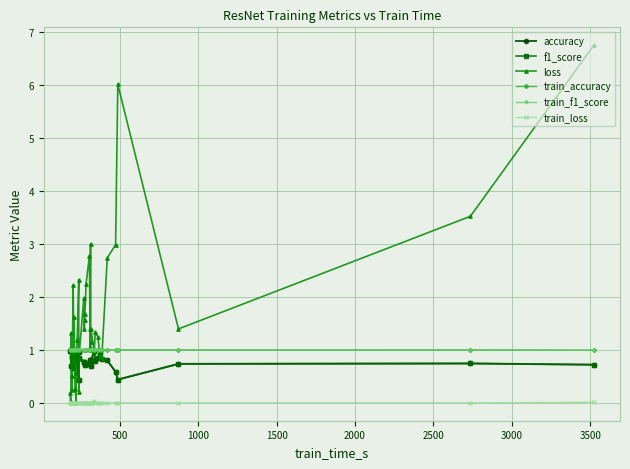

True or false: train_loss has a value of 0.0 at 1500.

True